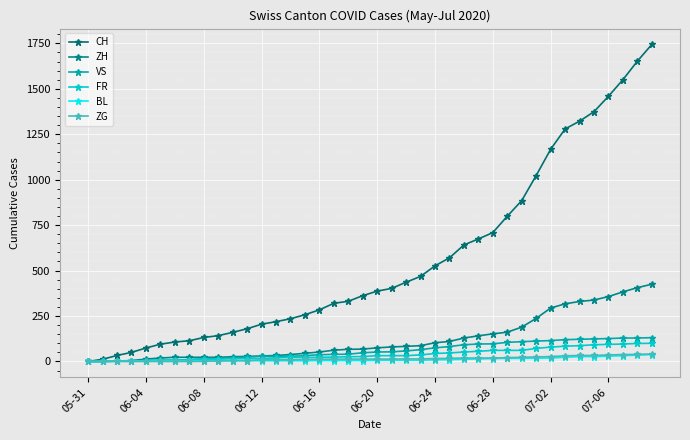

Is this an area chart (filled region under the line)?

No